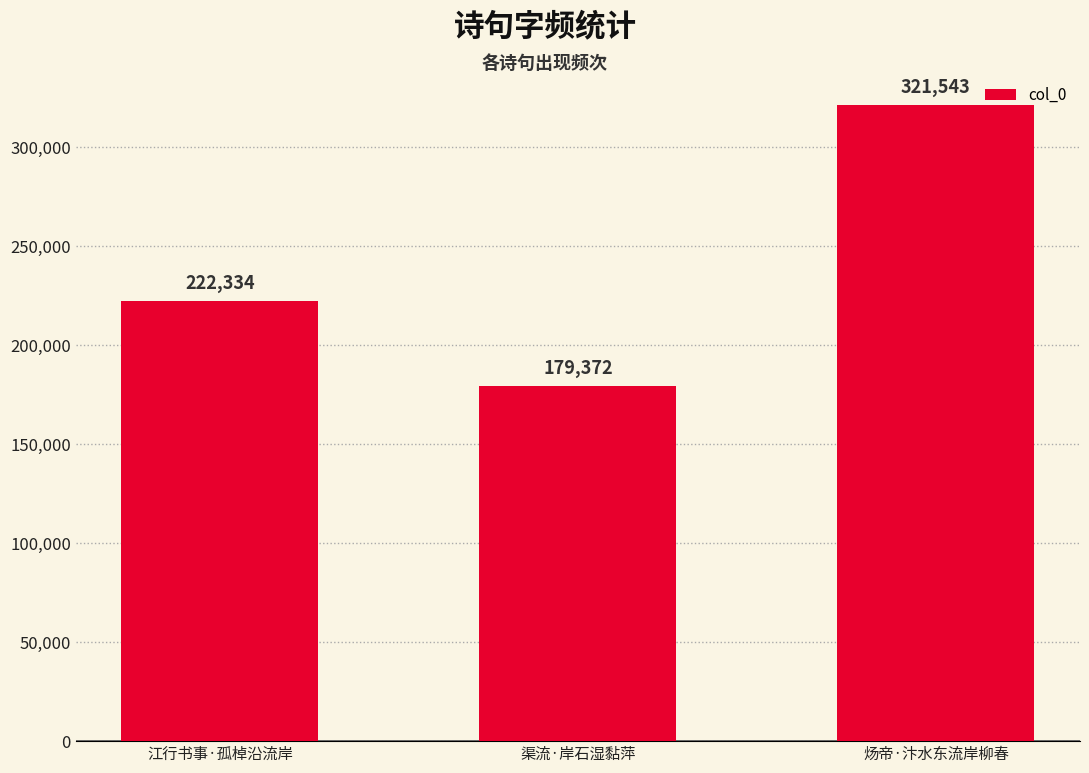

Rank the categories by value from highest to lowest.

炀帝·汴水东流岸柳春, 江行书事·孤棹沿流岸, 渠流·岸石湿黏萍